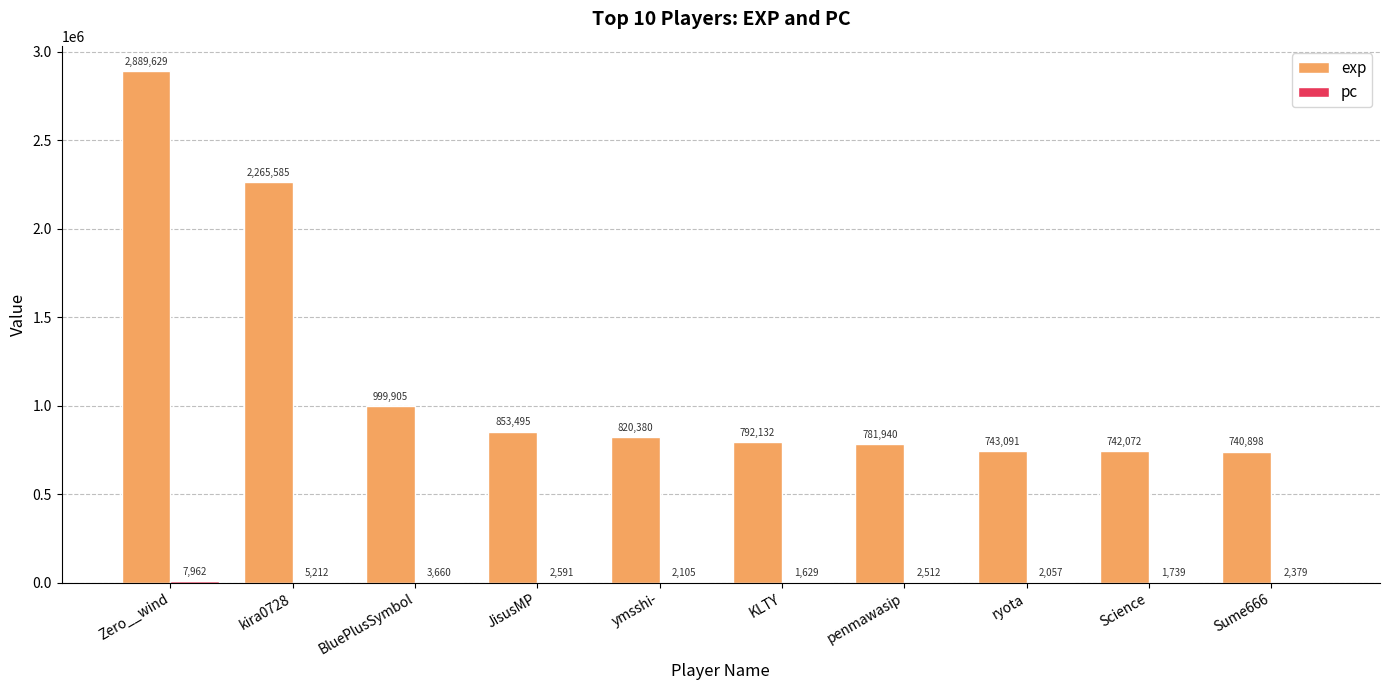

Between kira0728 and JisusMP, which series saw the biggest shift?

exp